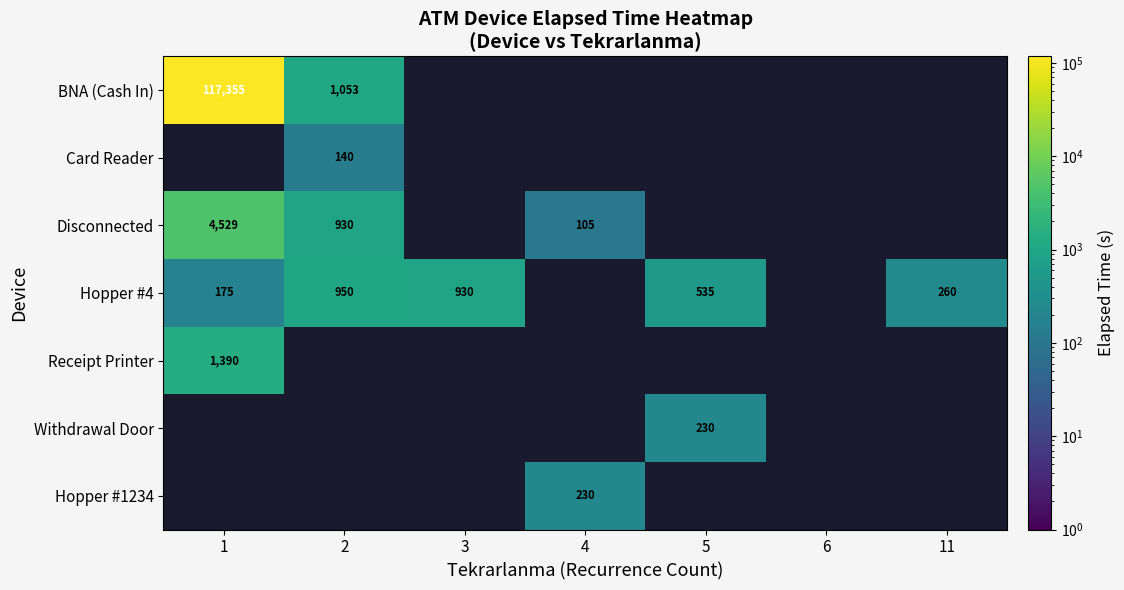

How many distinct data groups are displayed?

7